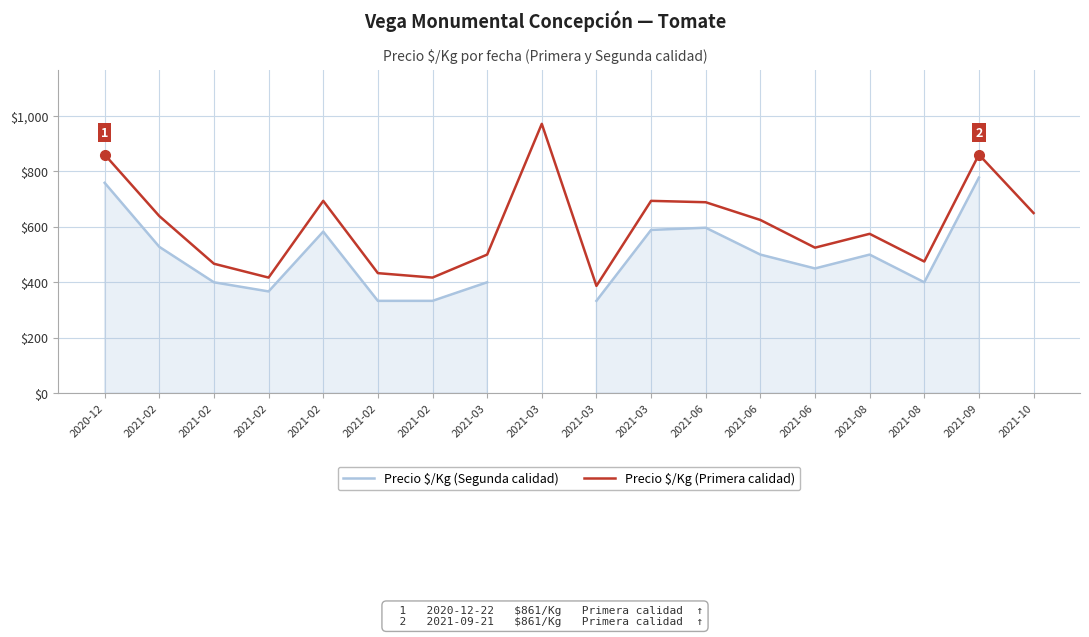

Where is Precio $/Kg (Primera calidad) nearest to the value 679?

2021-06